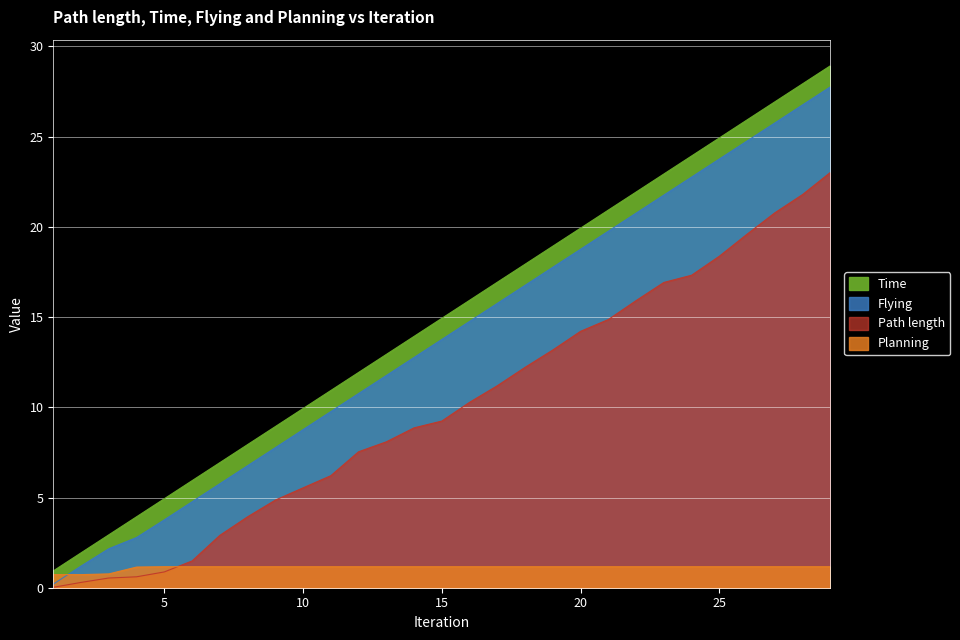

True or false: Time and Planning intersect in this chart.

False